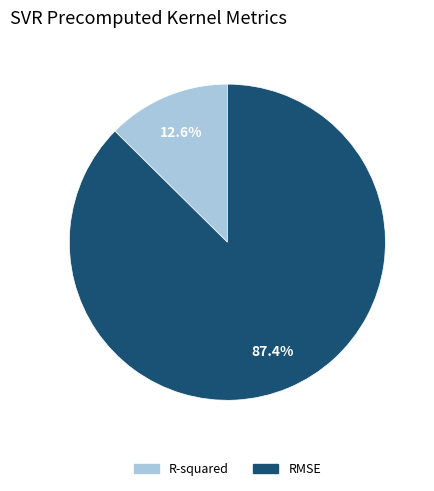

Which has a higher value, R-squared or RMSE?

RMSE